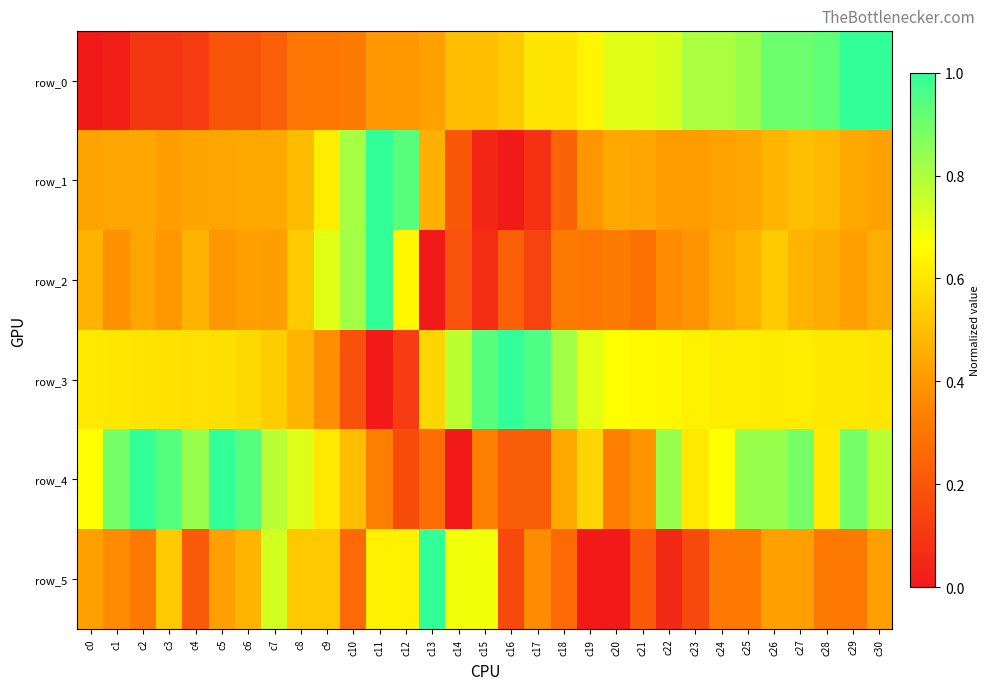

Read the row_4 value at c22.

0.8